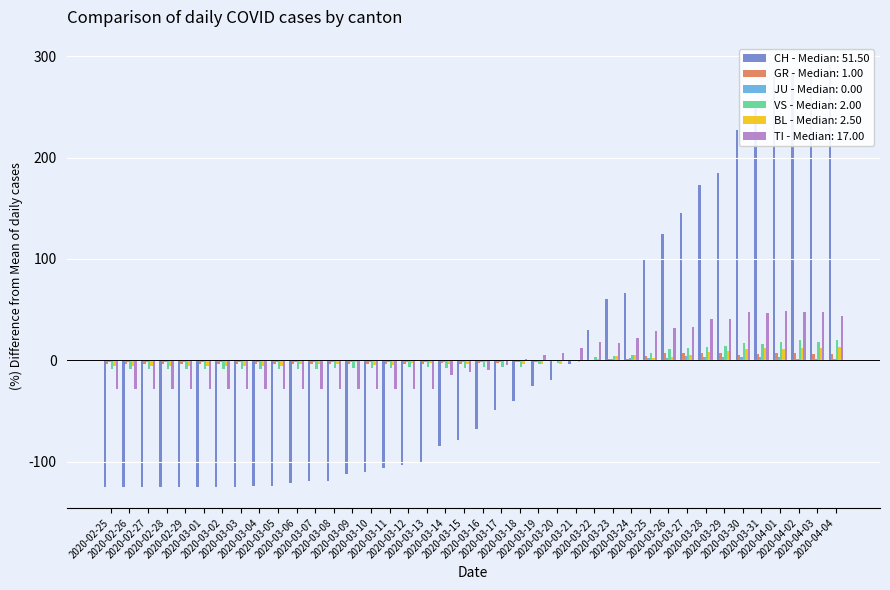

How many values in BL are below zero?

26